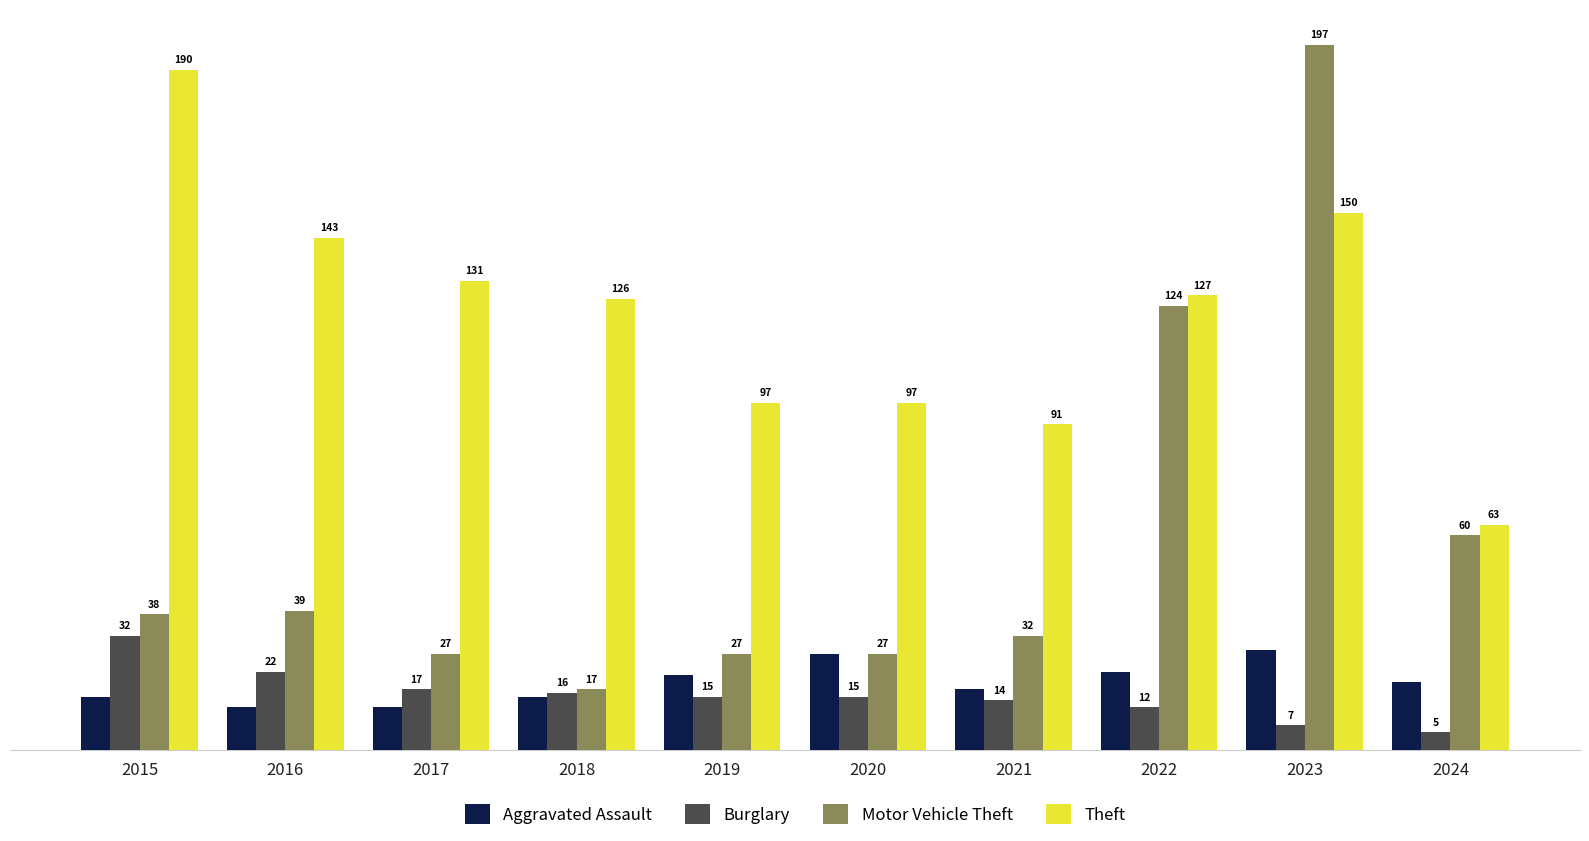

What is the spread (max minus min) of values at 2020?

82